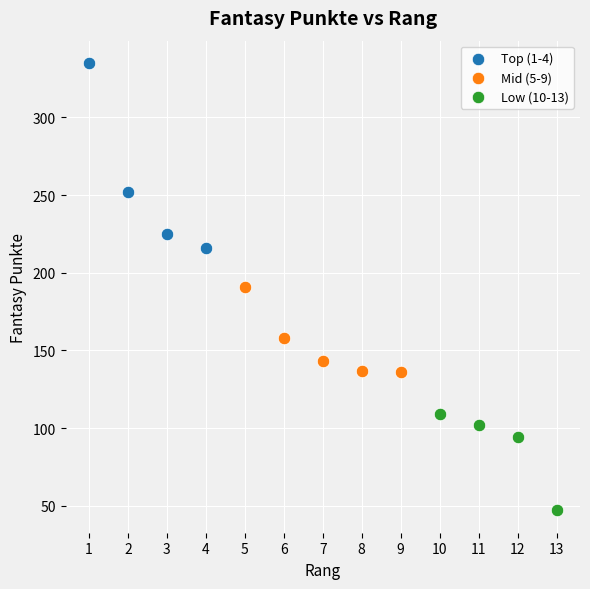

What are all the series names shown in the legend?

Top (1-4), Mid (5-9), Low (10-13)